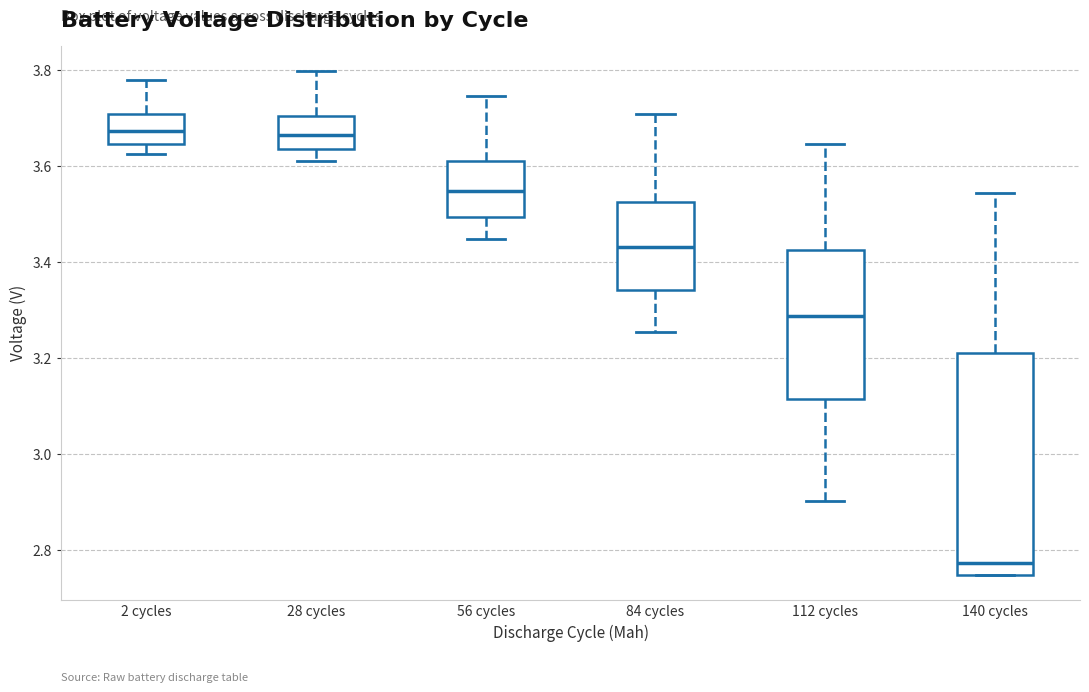

Reading left to right, read every box against the y-axis: the position of its median line, the range the box covers, and the ends of its whiskers. The values are not printed on the chart, so give them approximately, as read against the axis.

2 cycles: median 3.68, box 3.64 to 3.70, whiskers 3.62 to 3.78
28 cycles: median 3.66, box 3.64 to 3.70, whiskers 3.60 to 3.80
56 cycles: median 3.54, box 3.50 to 3.62, whiskers 3.44 to 3.74
84 cycles: median 3.44, box 3.34 to 3.52, whiskers 3.26 to 3.70
112 cycles: median 3.28, box 3.12 to 3.42, whiskers 2.90 to 3.64
140 cycles: median 2.78, box 2.74 to 3.22, whiskers 2.74 to 3.54